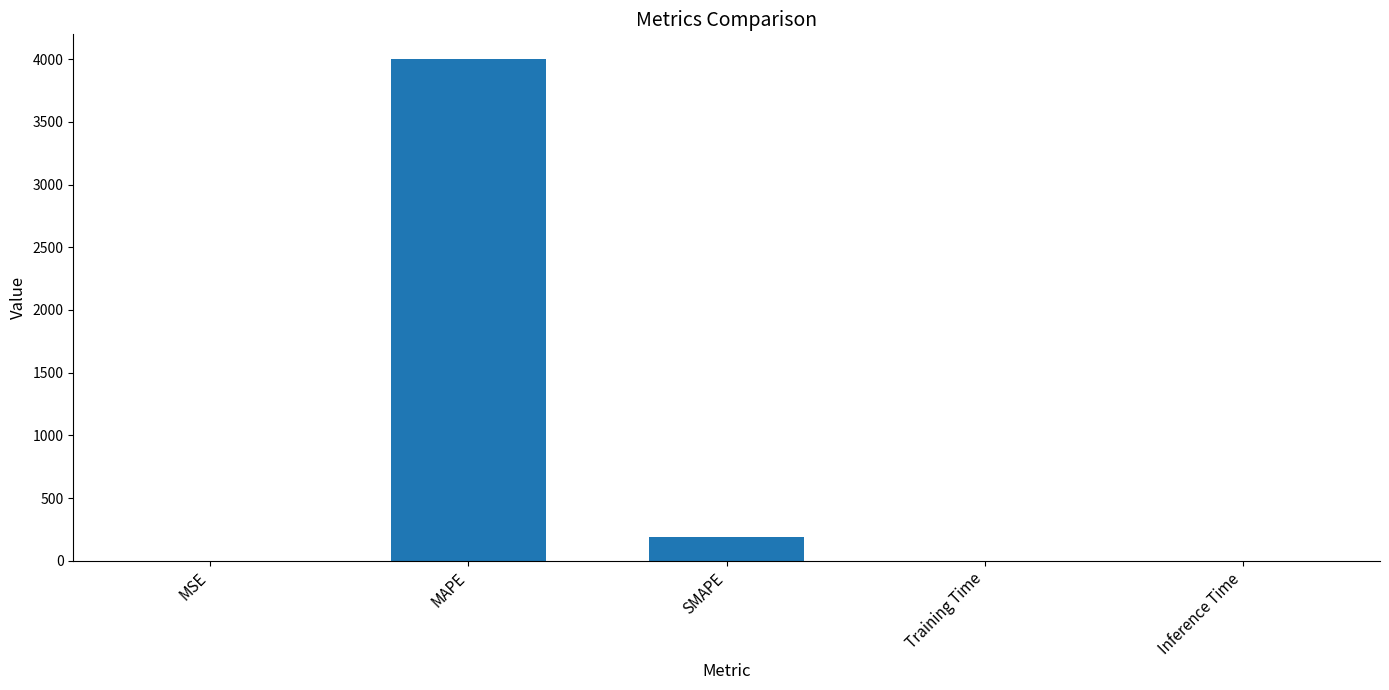

The value at SMAPE is 190.5. True or false?

True